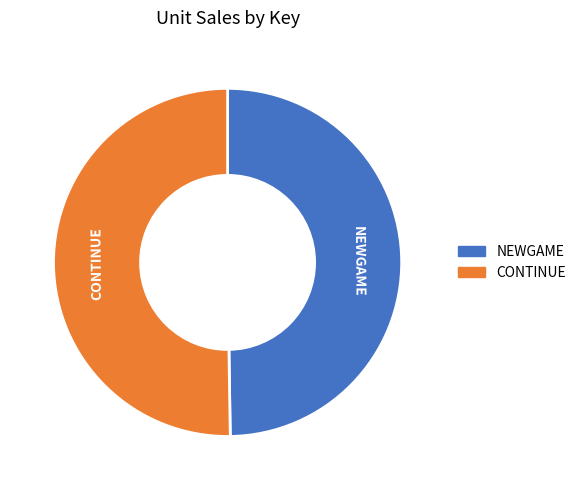

Is it true that NEWGAME is 56% of the pie?

False